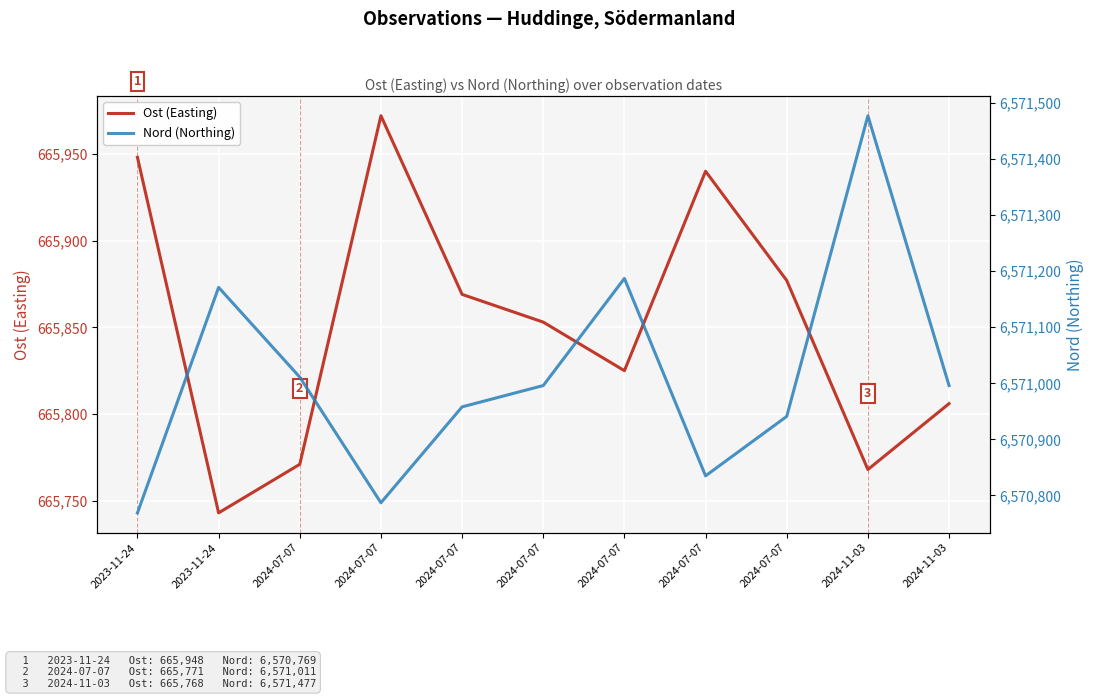

What is the difference between the Nord (Northing) values at 2023-11-24 and 2024-07-07?

189